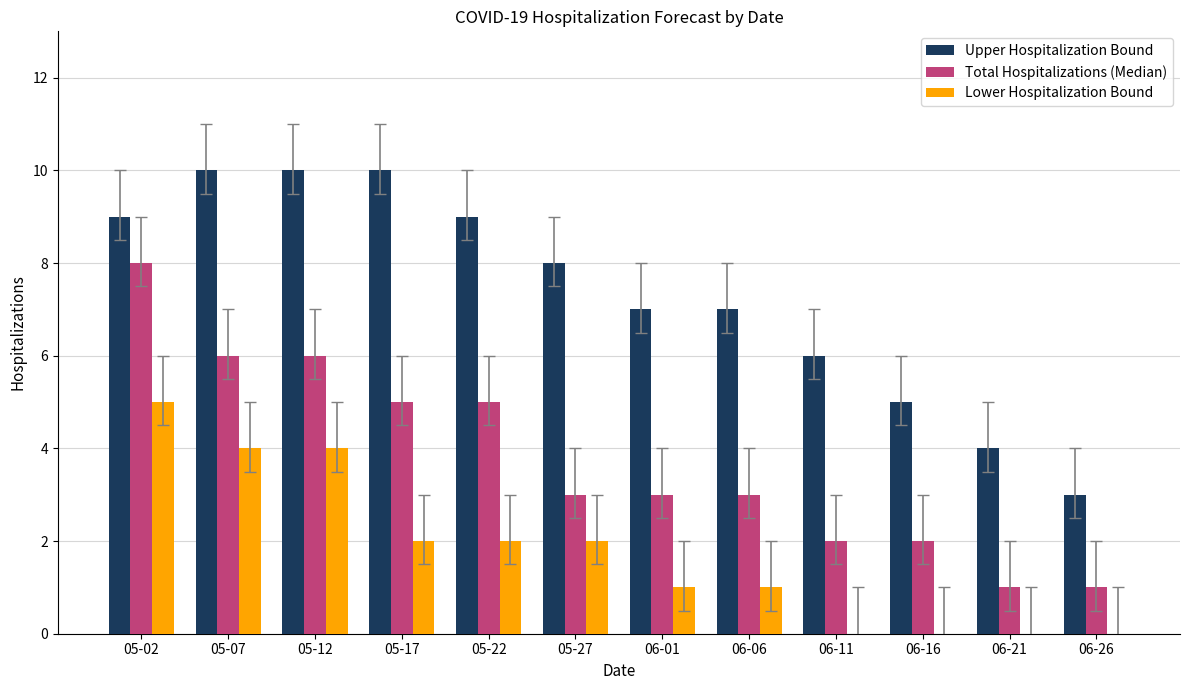

Are the bars horizontal?

No